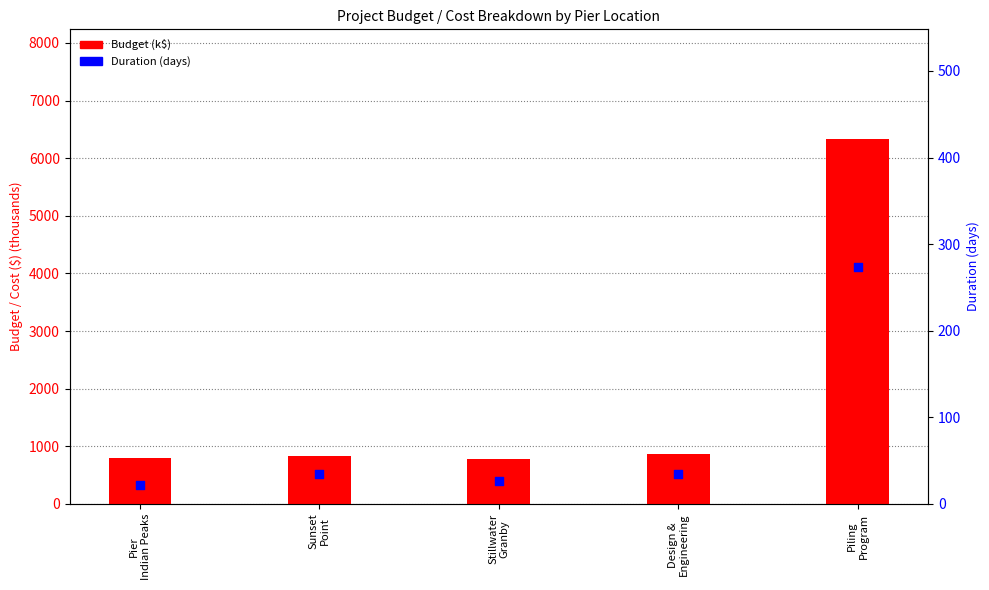

What are all the series names shown in the legend?

Budget (k$), Duration (days)